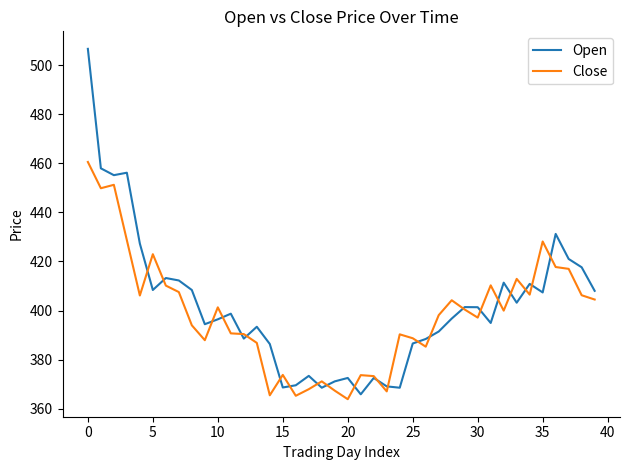

Rank the series by their maximum value, from highest to lowest.

Open, Close